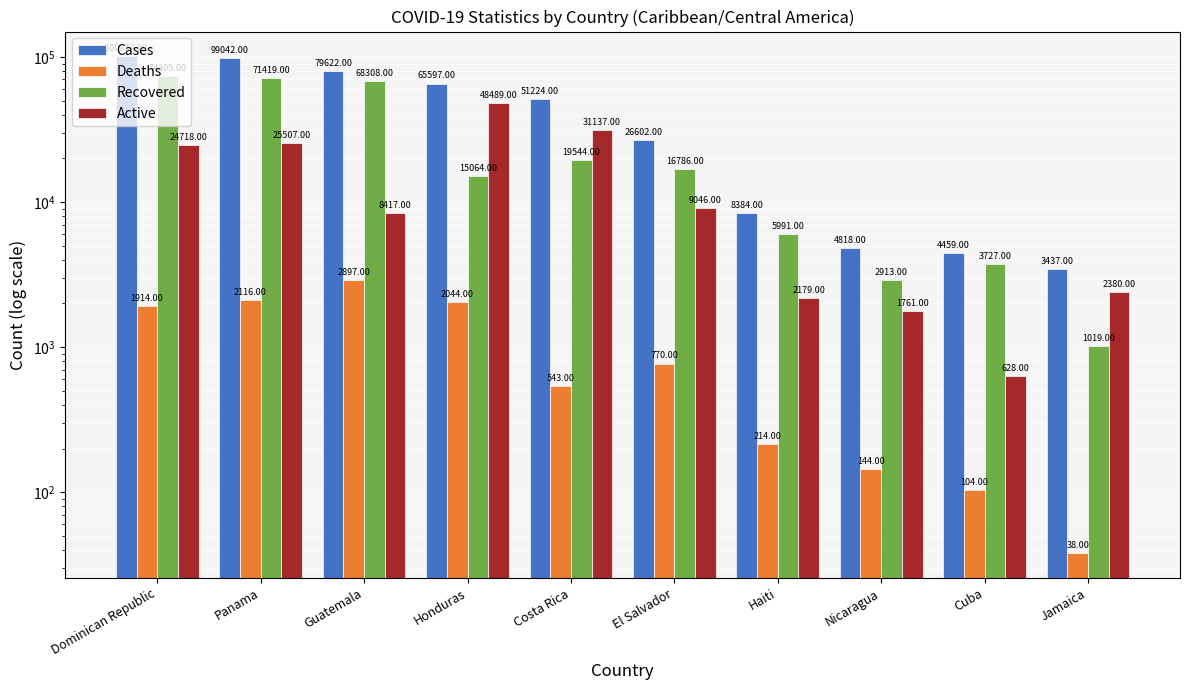

Reading right to left, transcribe all the data shown in this chart.

Cases: Jamaica=3437	Cuba=4459	Nicaragua=4818	Haiti=8384	El Salvador=26602	Costa Rica=51224	Honduras=65597	Guatemala=79622	Panama=99042	Dominican Republic=100937
Deaths: Jamaica=38	Cuba=104	Nicaragua=144	Haiti=214	El Salvador=770	Costa Rica=543	Honduras=2044	Guatemala=2897	Panama=2116	Dominican Republic=1914
Recovered: Jamaica=1019	Cuba=3727	Nicaragua=2913	Haiti=5991	El Salvador=16786	Costa Rica=19544	Honduras=15064	Guatemala=68308	Panama=71419	Dominican Republic=74305
Active: Jamaica=2380	Cuba=628	Nicaragua=1761	Haiti=2179	El Salvador=9046	Costa Rica=31137	Honduras=48489	Guatemala=8417	Panama=25507	Dominican Republic=24718